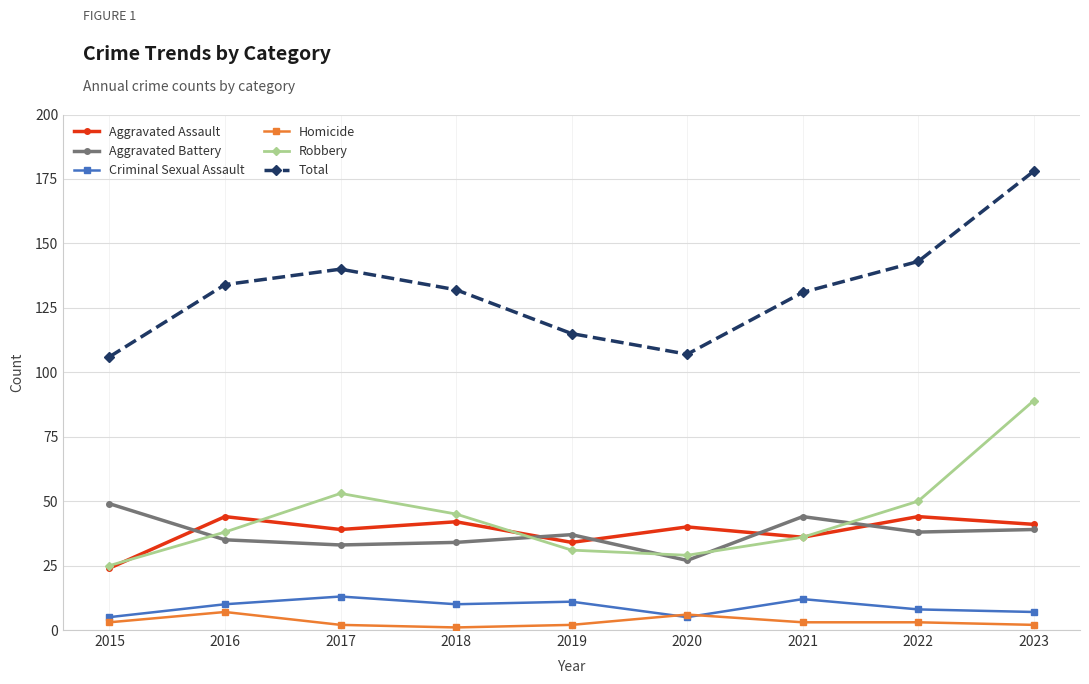

True or false: Total and Robbery intersect in this chart.

False